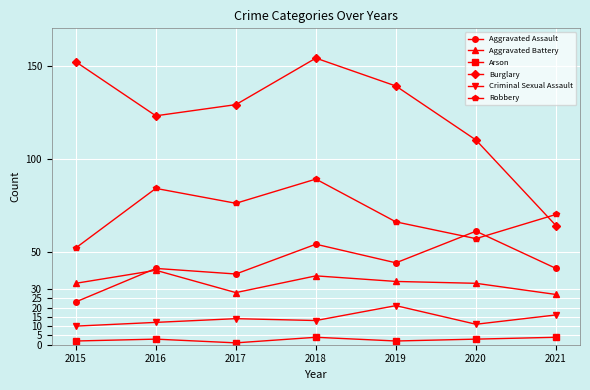

How many interior local valleys does the Robbery series have?

2